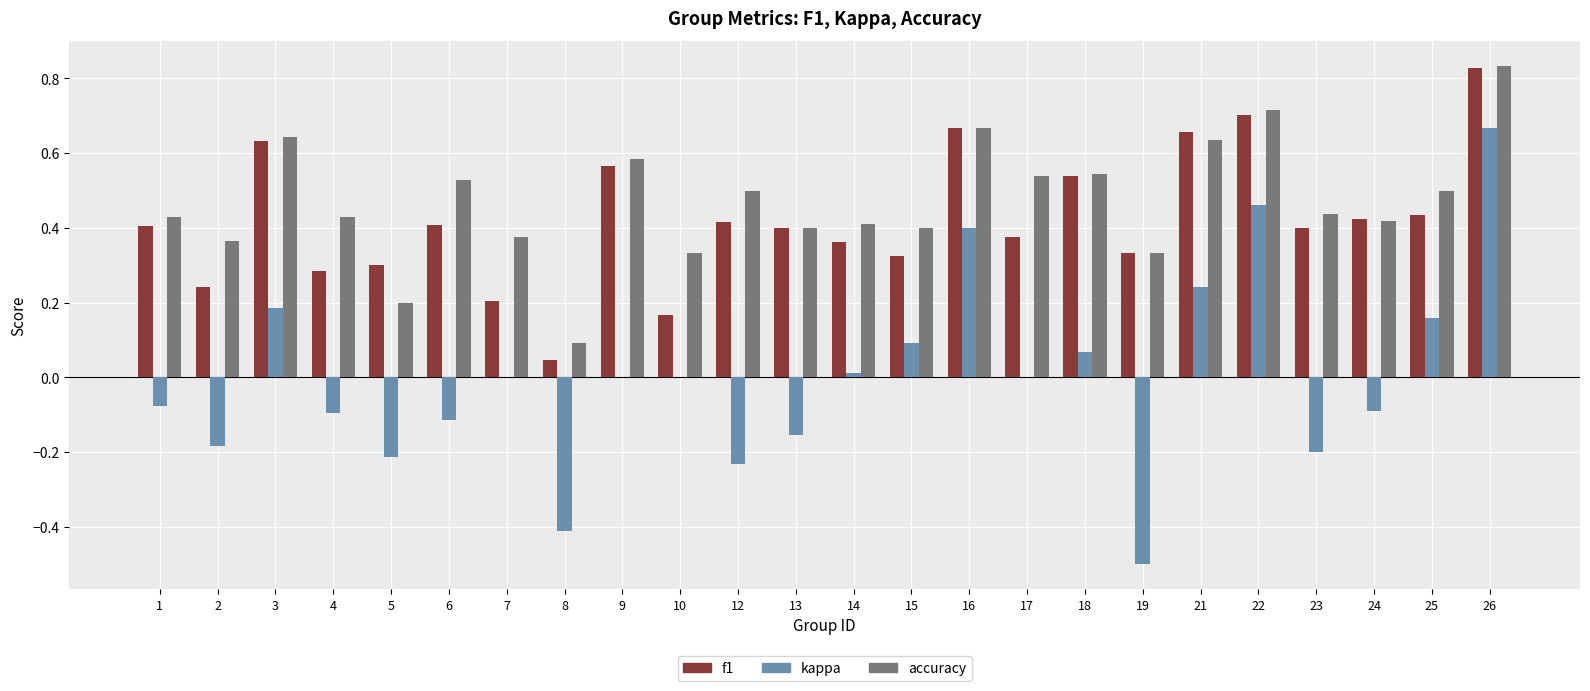

How many data points does each series have?

24